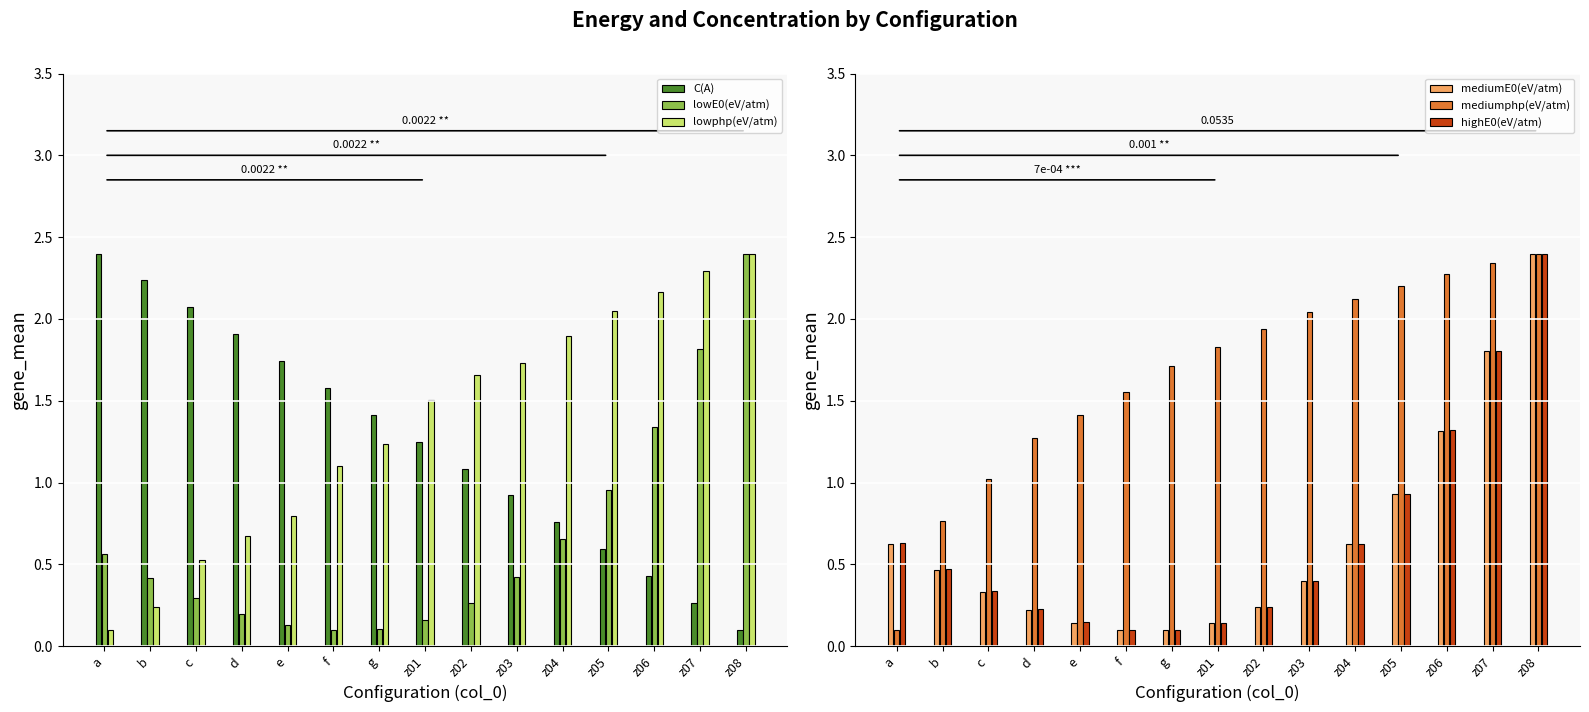

At which label is C(A) closest to 1?

z03